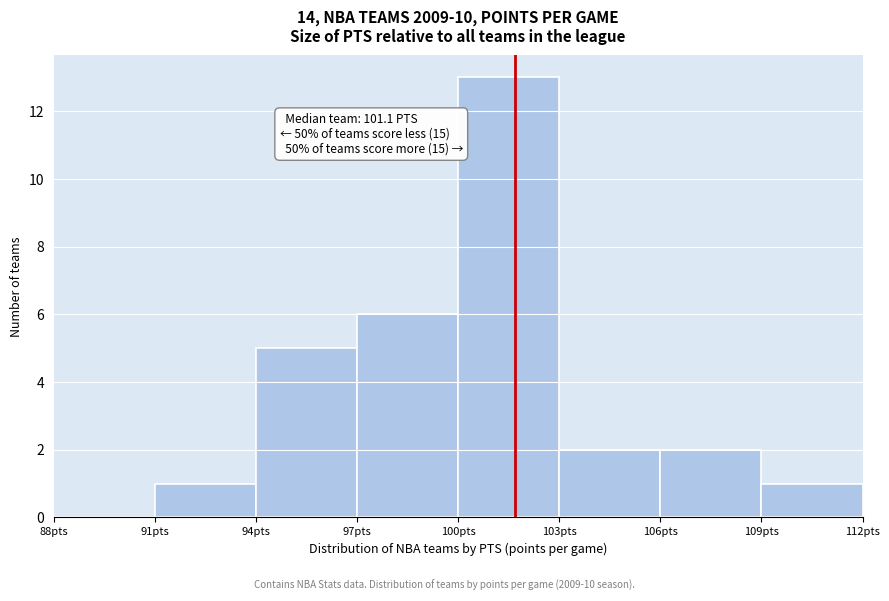

Which range on the x-axis has the tallest bar?

100 to 103